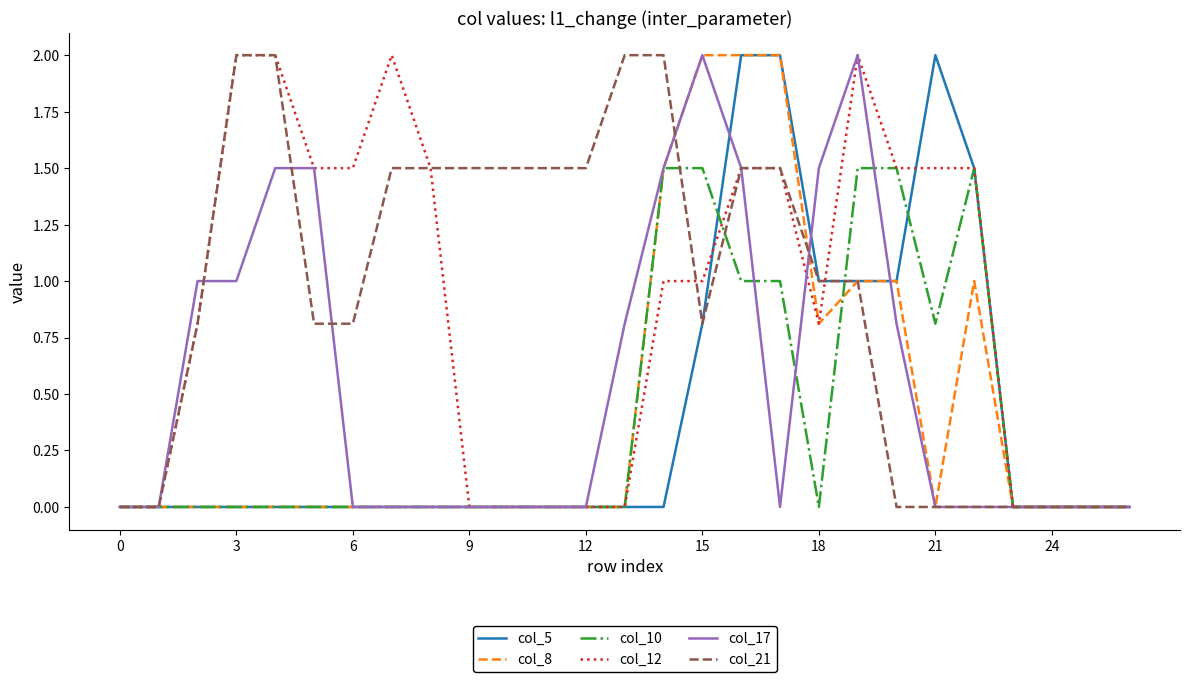

What is the maximum value for col_17?

2.0